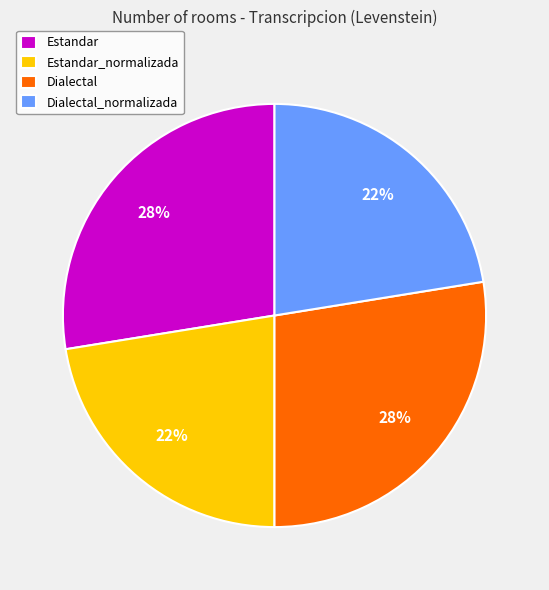

What is the ratio of the value at Estandar to the value at Dialectal?

1.0